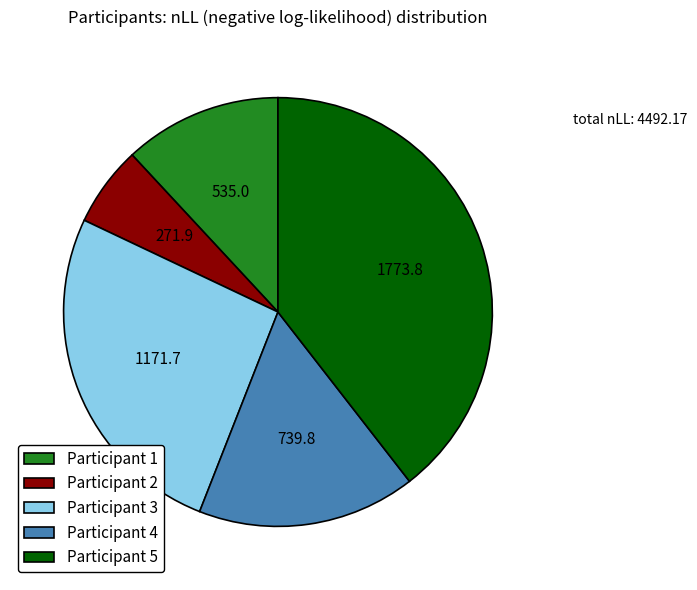

Is the sum of Participant 2 and Participant 1 greater than half?

No